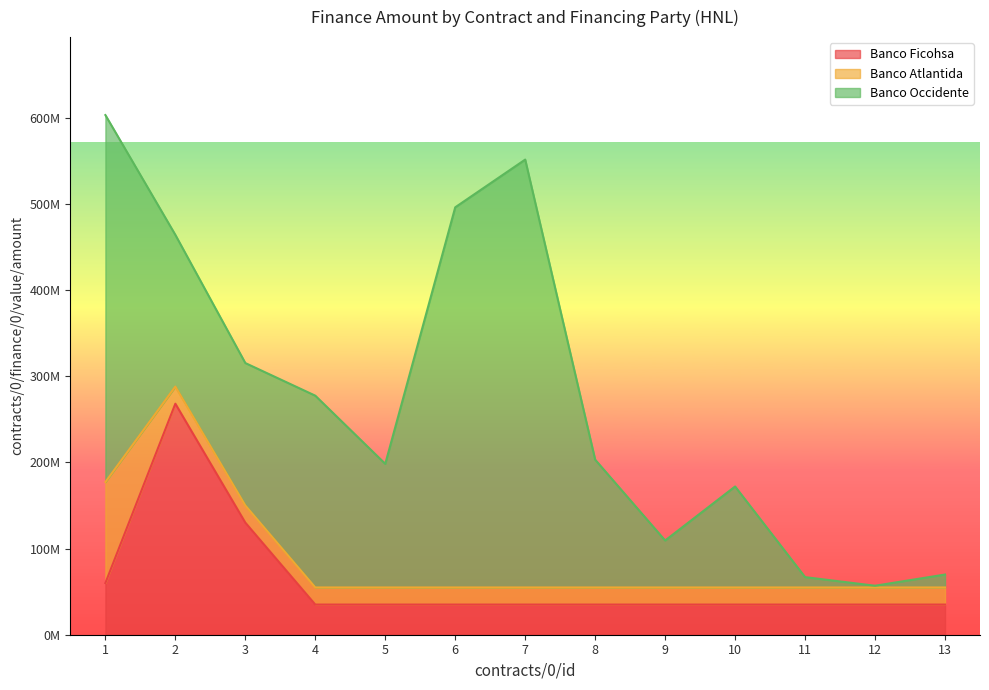

At which label is Banco Atlantida closest to 68558200?

2